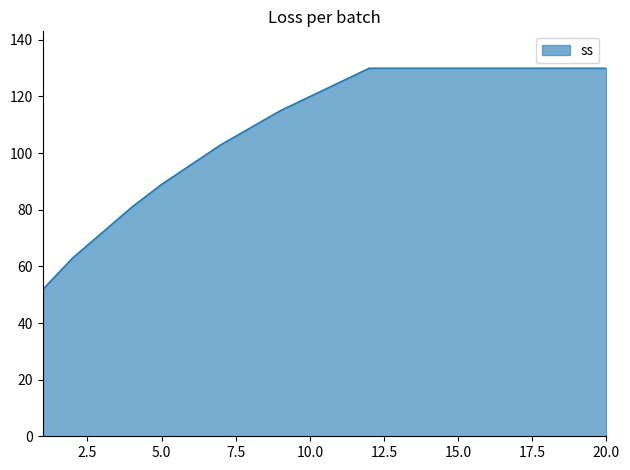

What is the greatest value displayed?

130